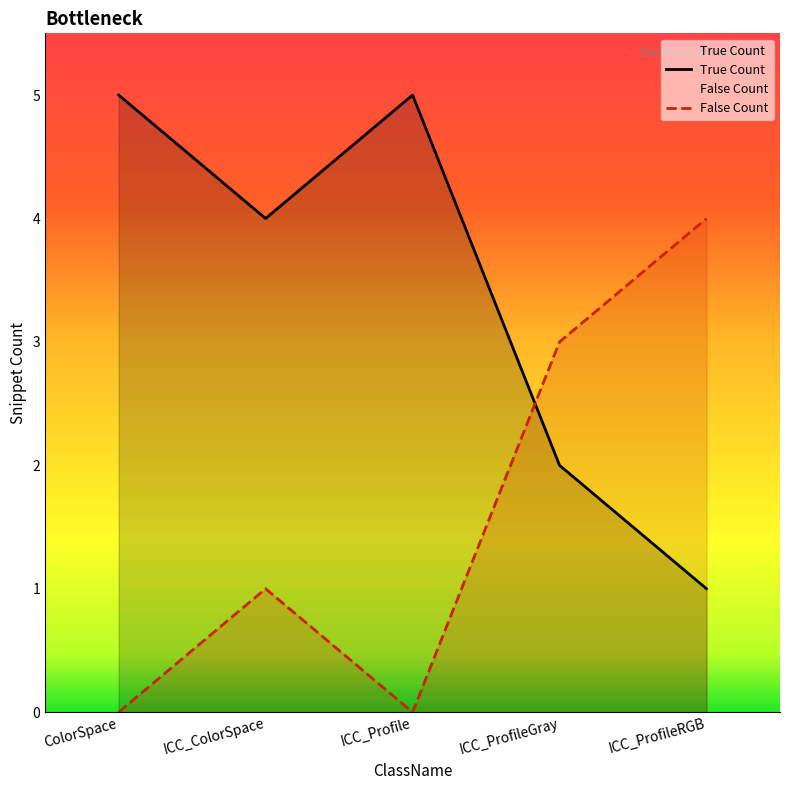

What is the label of the 4th point from the left?

ICC_ProfileGray